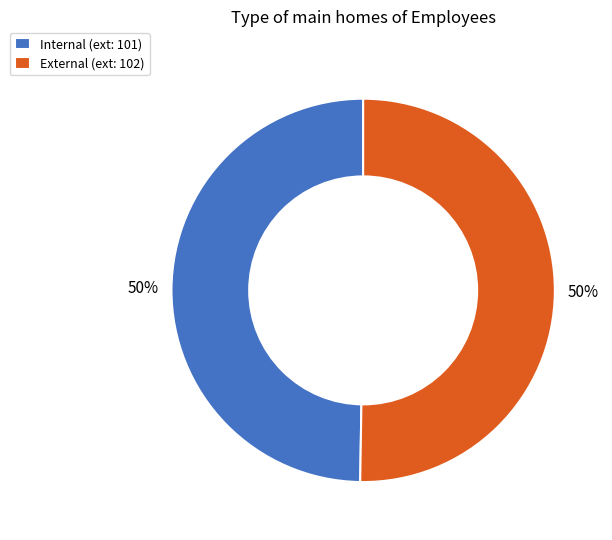

To the nearest percent, what is the combined percentage of Internal and External?

100%